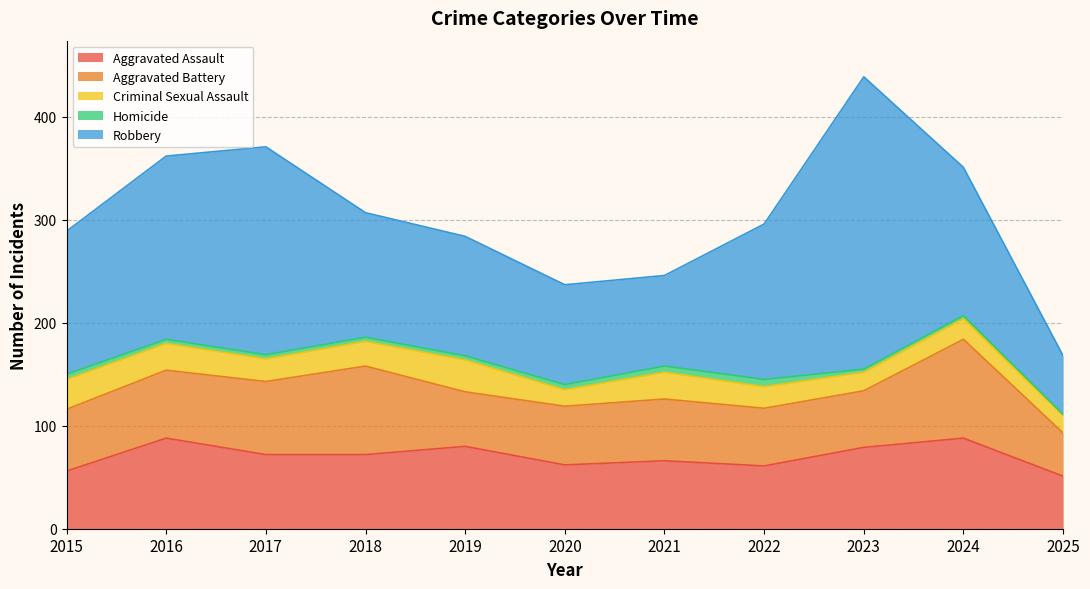

What is the difference between the highest and lowest values at 2015?

134